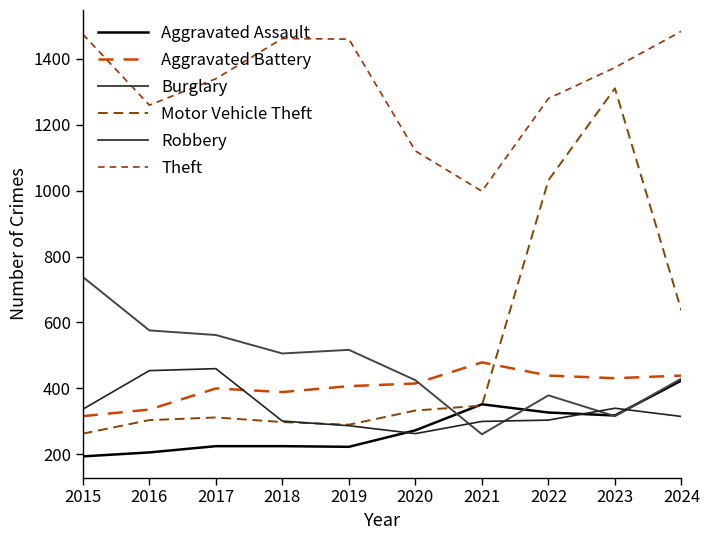

Reading left to right, extract all data points from this chart.

Aggravated Assault: 194	206	225	225	223	273	352	327	318	424
Aggravated Battery: 316	336	400	389	407	415	479	439	431	439
Burglary: 738	576	562	506	517	425	261	379	316	430
Motor Vehicle Theft: 263	304	312	298	290	333	348	1031	1310	636
Robbery: 337	454	460	301	287	263	300	304	340	315
Theft: 1474	1259	1339	1461	1459	1120	998	1279	1373	1483